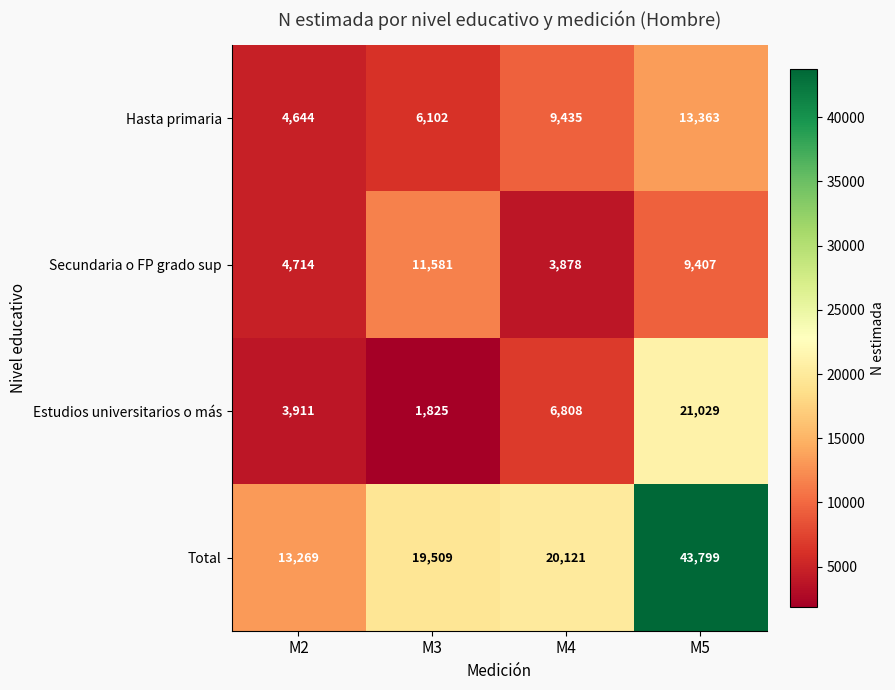

Which category has the highest value in the Total series?

M5